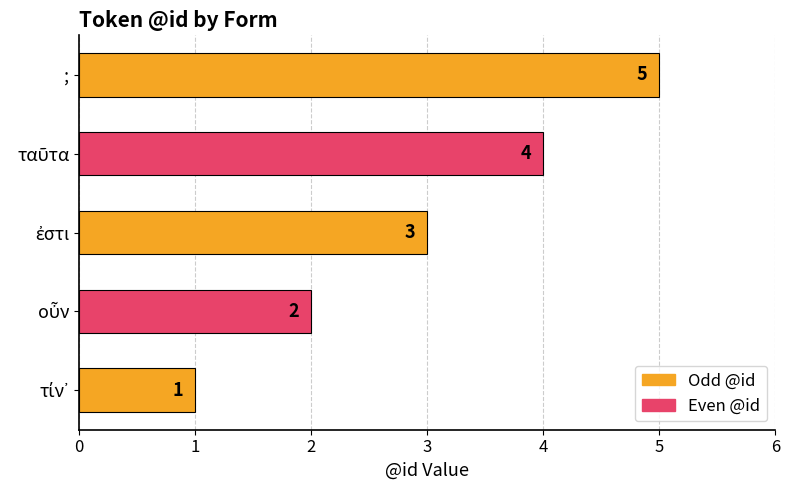

The chart shows a value of 1 at ;. True or false?

False